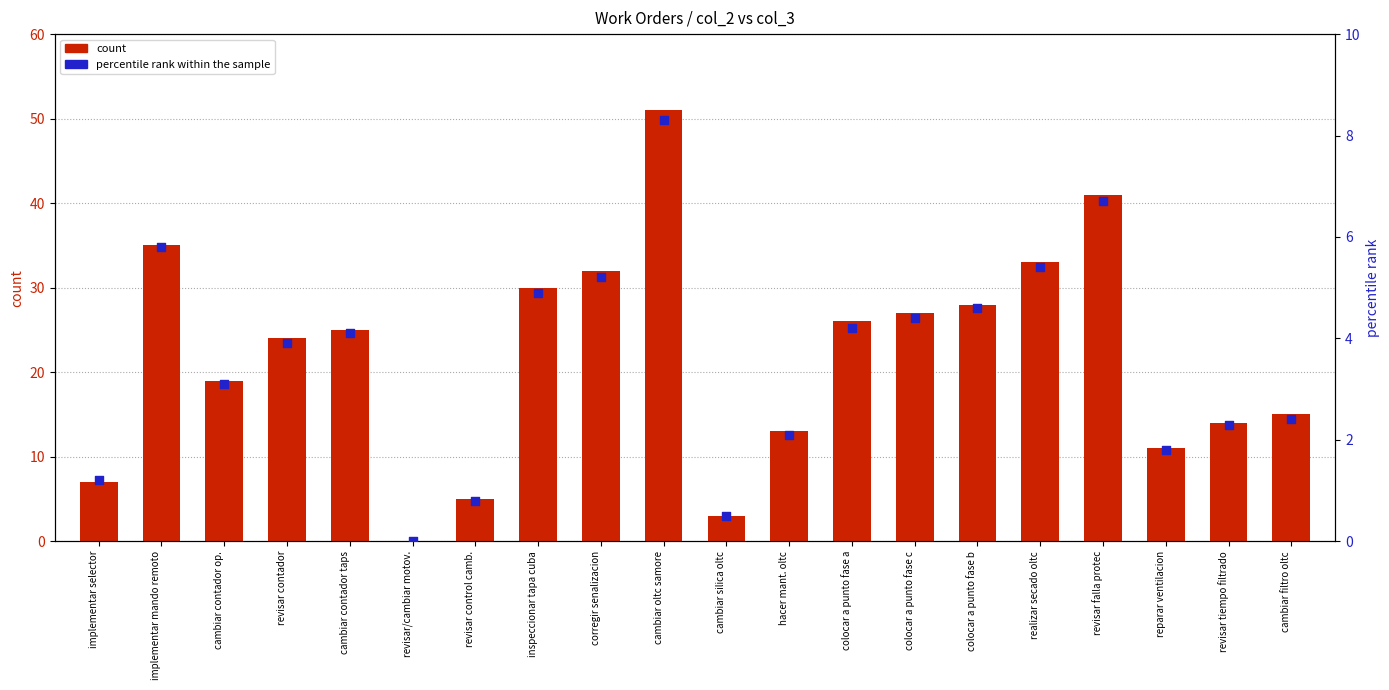

Which series has the largest Y range (max minus min)?

count